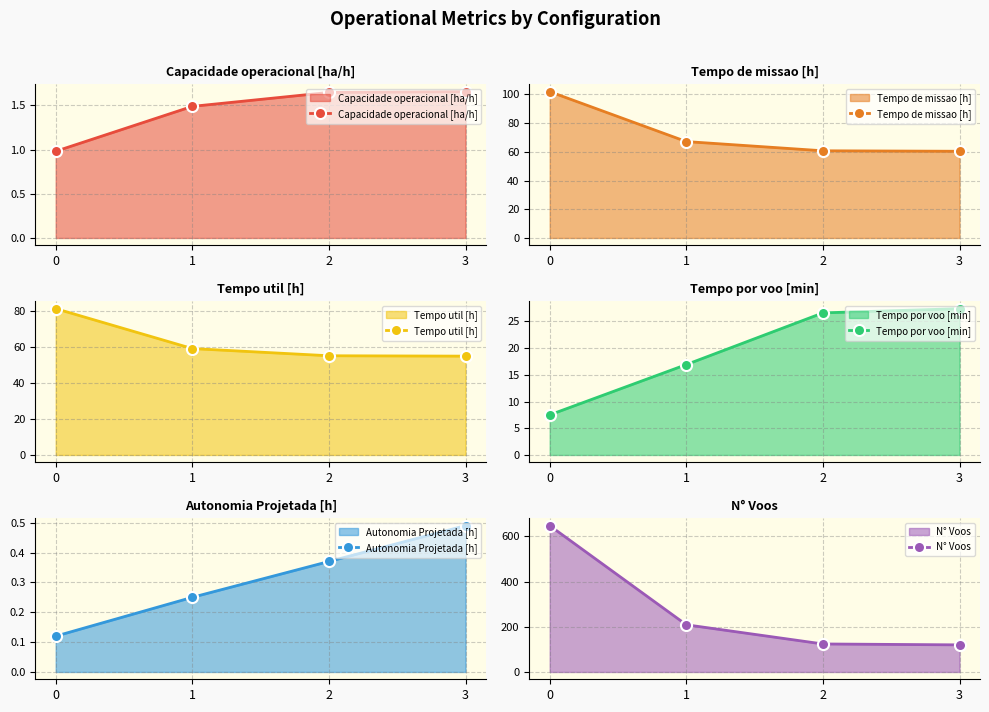

Reading left to right, list all the values displayed in this chart.

Capacidade operacional [ha/h]: 0=1.0	1=1.5	2=1.6	3=1.7
Tempo de missao [h]: 0=102.0	1=67.2	2=60.8	3=60.4
Tempo util [h]: 0=81.0	1=58.9	2=54.9	3=54.7
Tempo por voo [min]: 0=7.5	1=16.9	2=26.6	3=27.4
Autonomia Projetada [h]: 0=0.1	1=0.2	2=0.4	3=0.5
N° Voos: 0=648.0	1=209.0	2=124.0	3=120.0